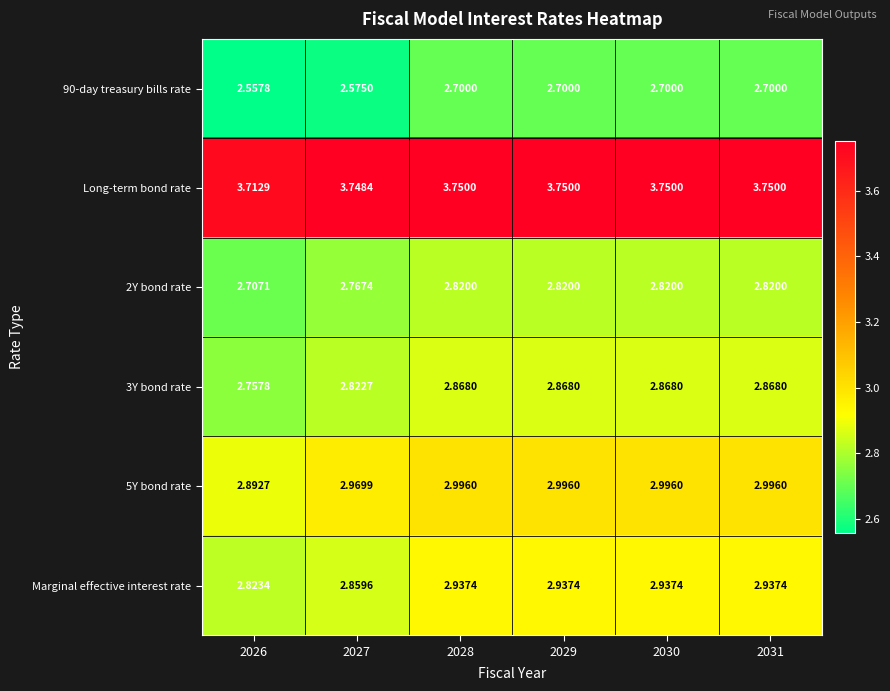

Is the value of 90-day treasury bills rate at 2027 greater than the value of Long-term bond rate at 2026?

No